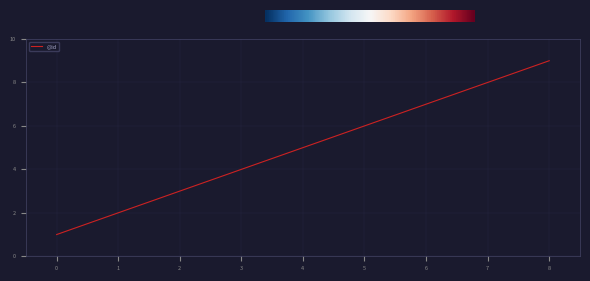

Which label corresponds to the largest value in the chart?

8